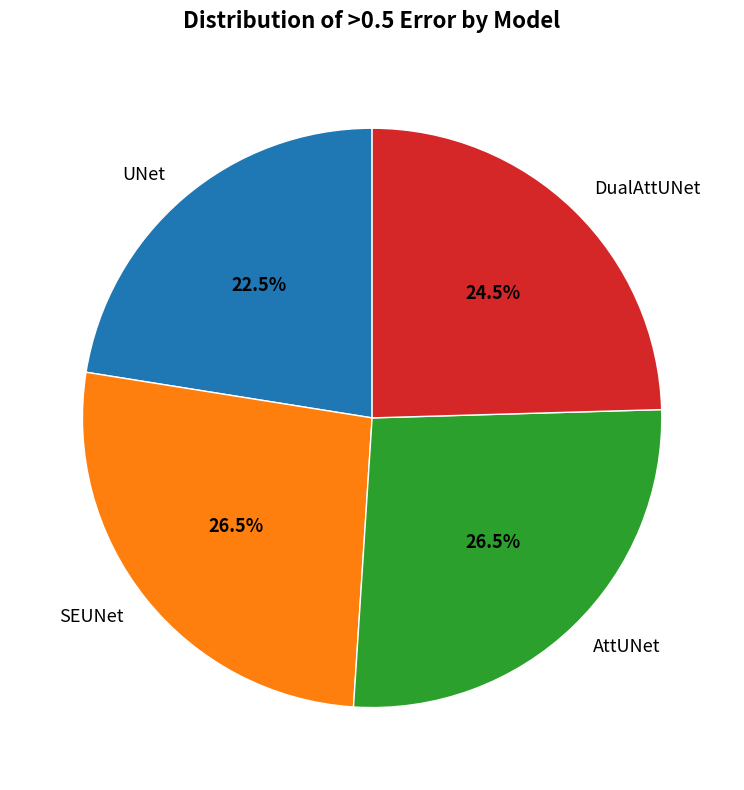

Which slice is the smallest?

UNet